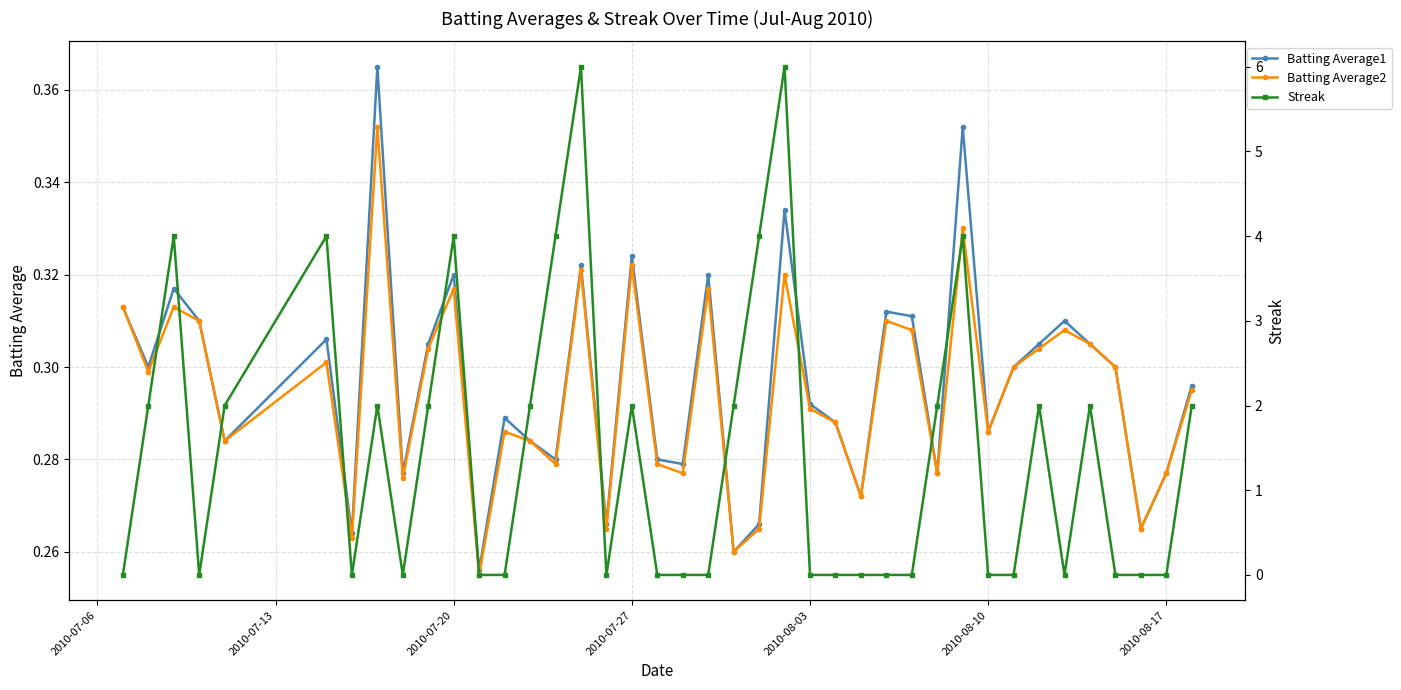

Is it true that Batting Average1 equals 0.1 at 2010-08-03?

False